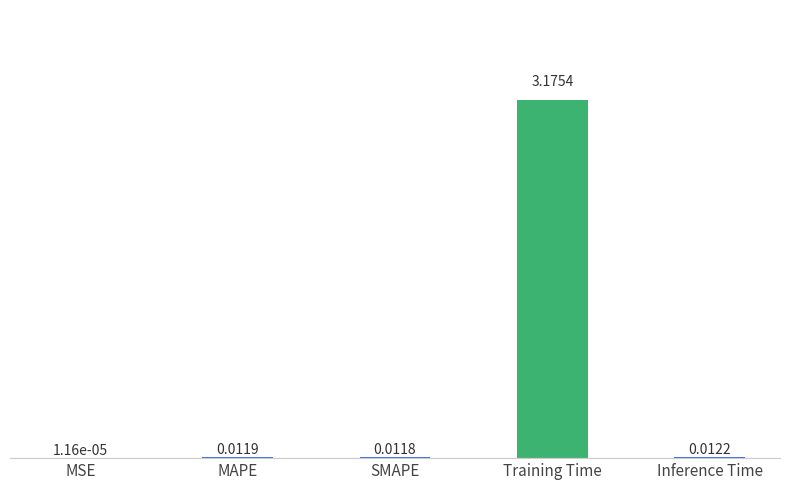

Which label corresponds to the largest value in the chart?

Training Time